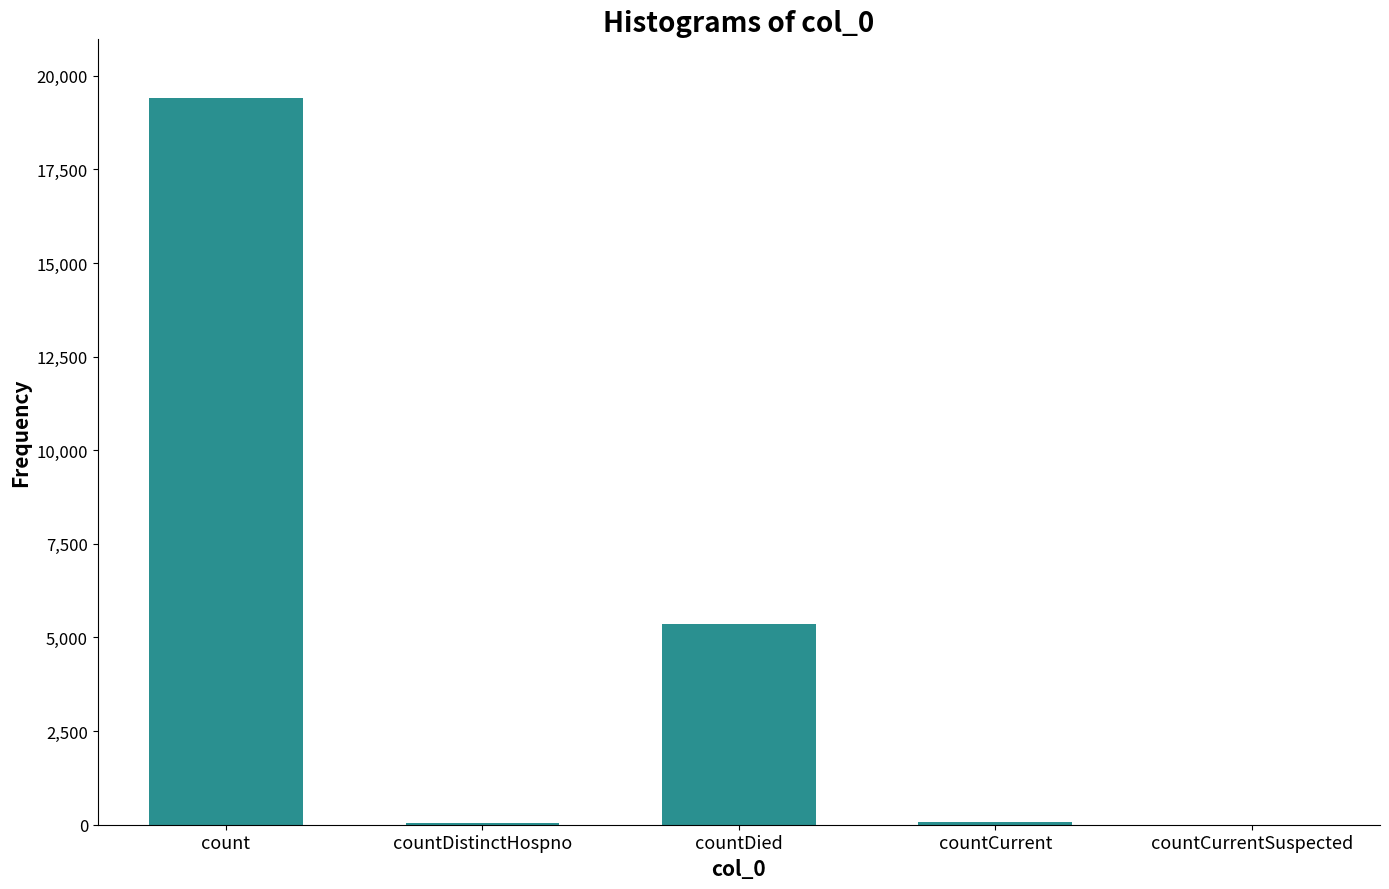

Which category has the highest value across all series?

count